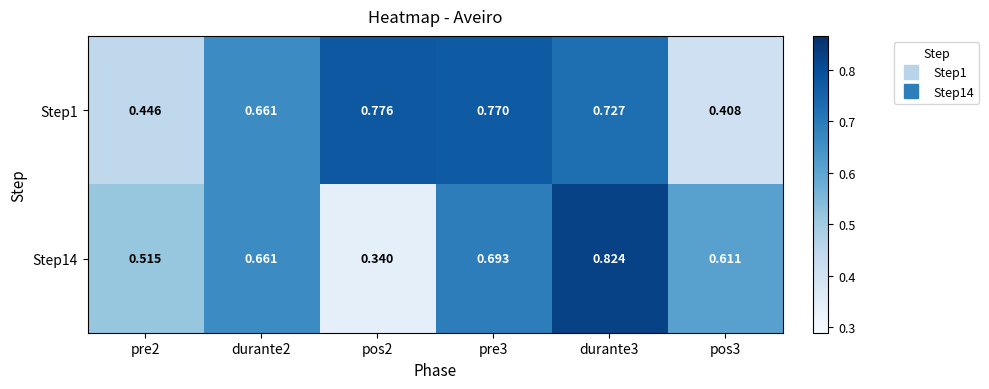

Is the value of Step1 at pre2 greater than the value of Step14 at pre3?

No